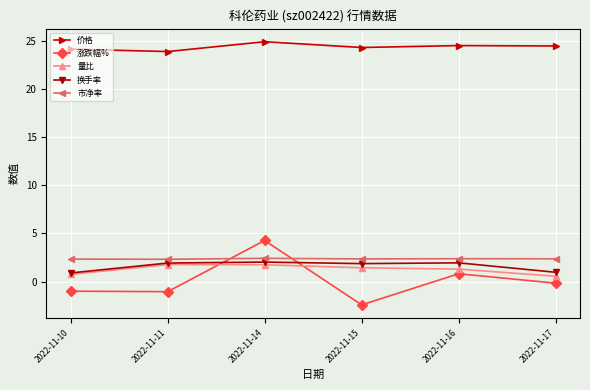

Is it true that 涨跌幅% equals -1.0 at 2022-11-11?

True